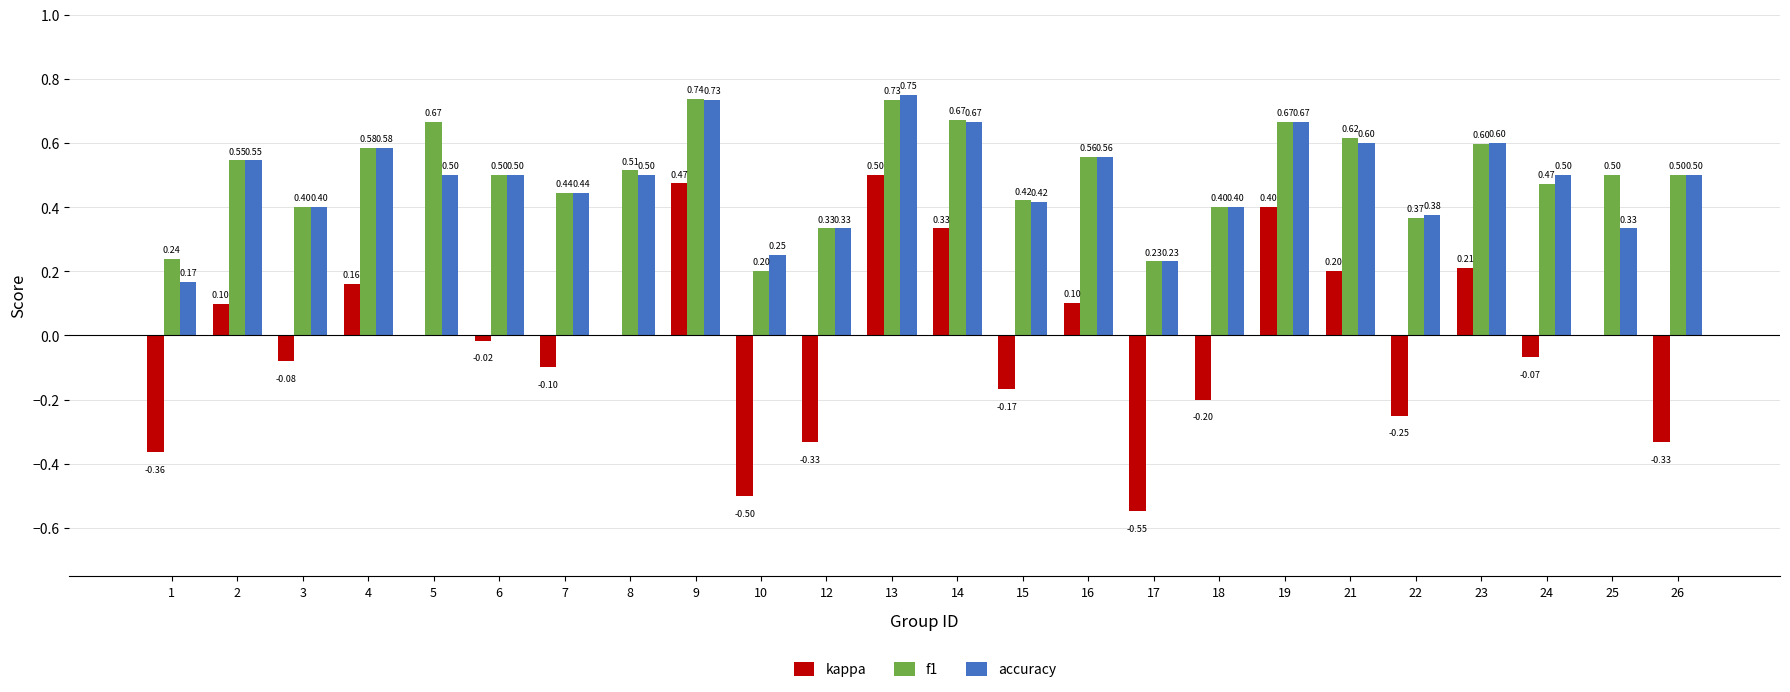

How many distinct data groups are displayed?

3